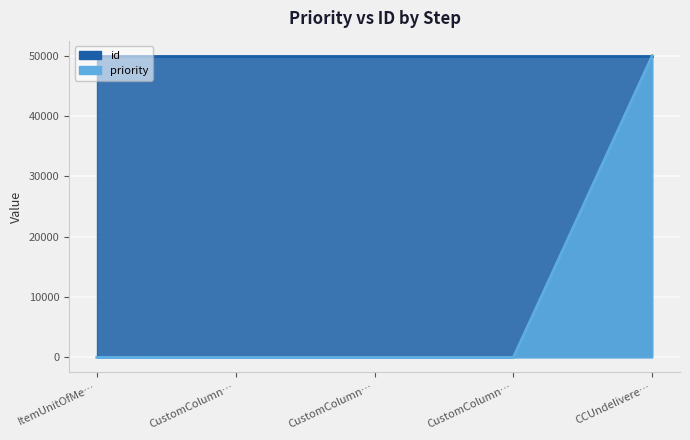

What is the label of the 5th point from the right?

ItemUnitOfMe…